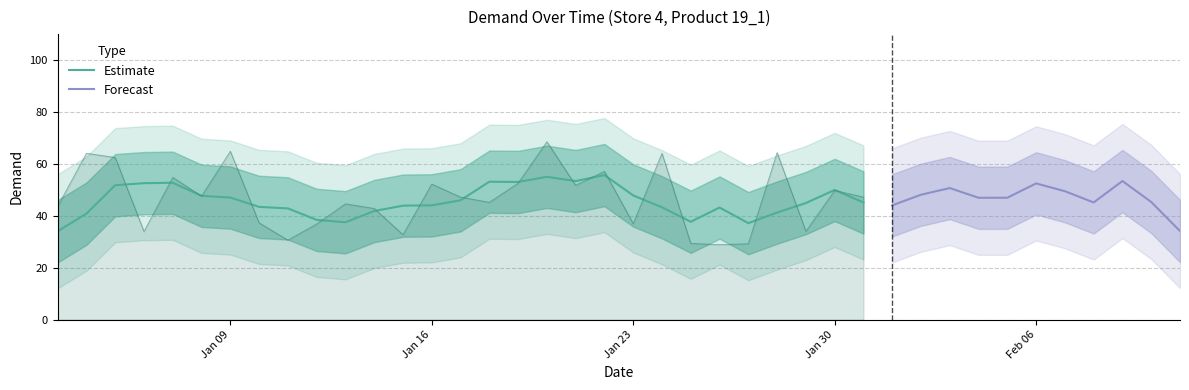

What is the value of the 14th point from the left?

52.2